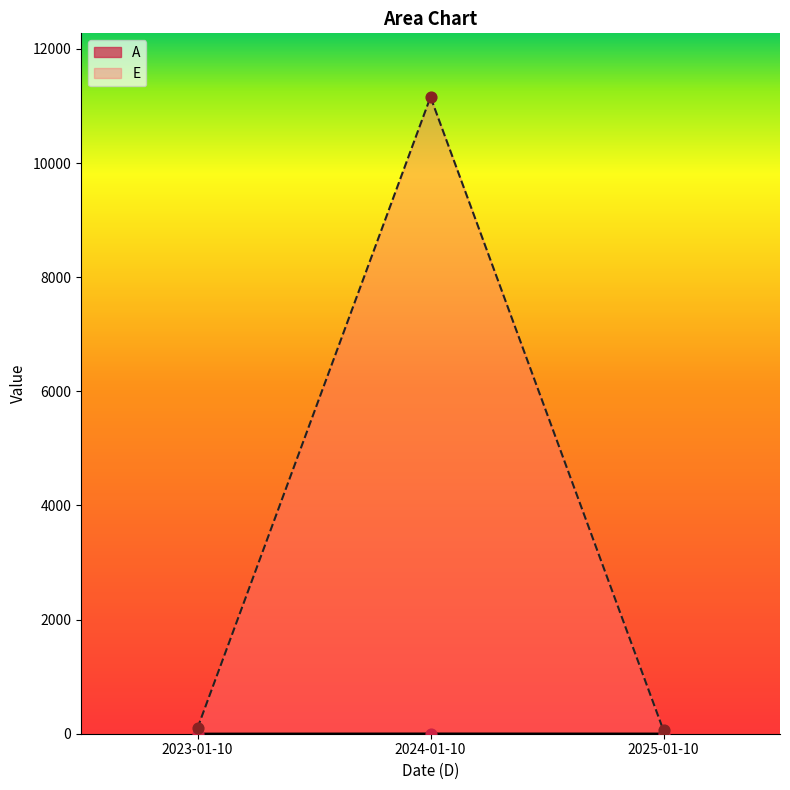

At which category is the sum across all series the highest?

2024-01-10